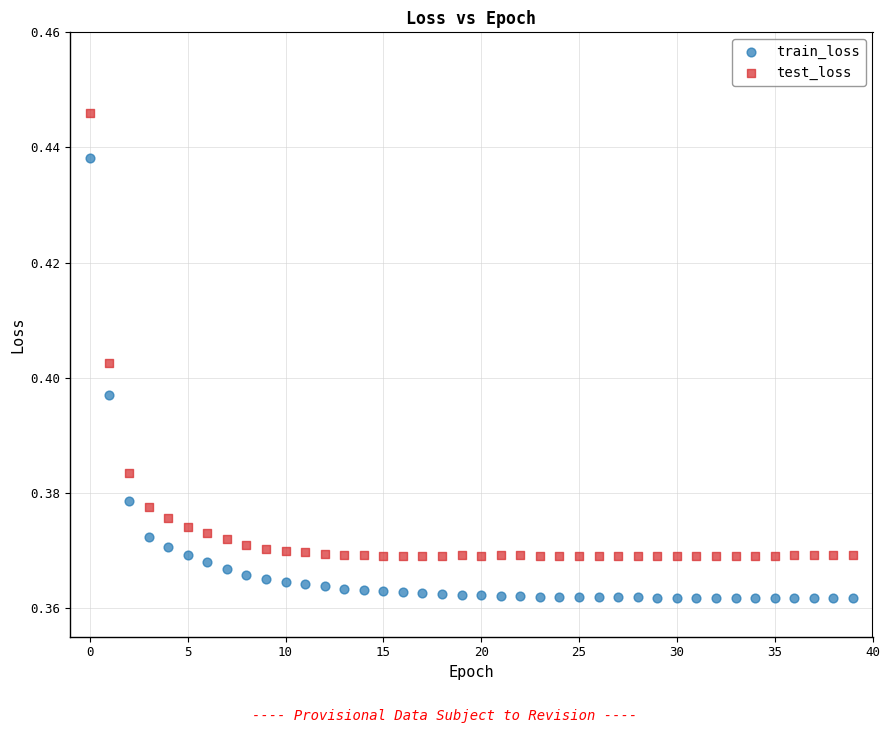

Which series has the largest Y range (max minus min)?

test_loss